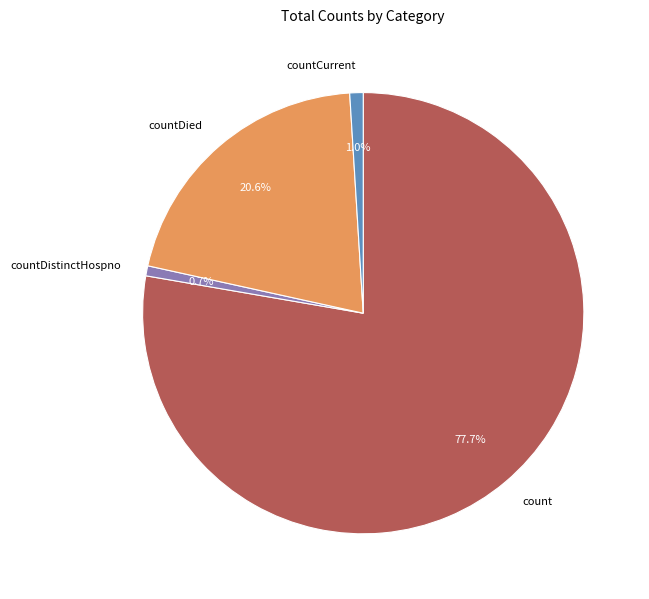

What is the total percentage of countDistinctHospno and count?

78.4%